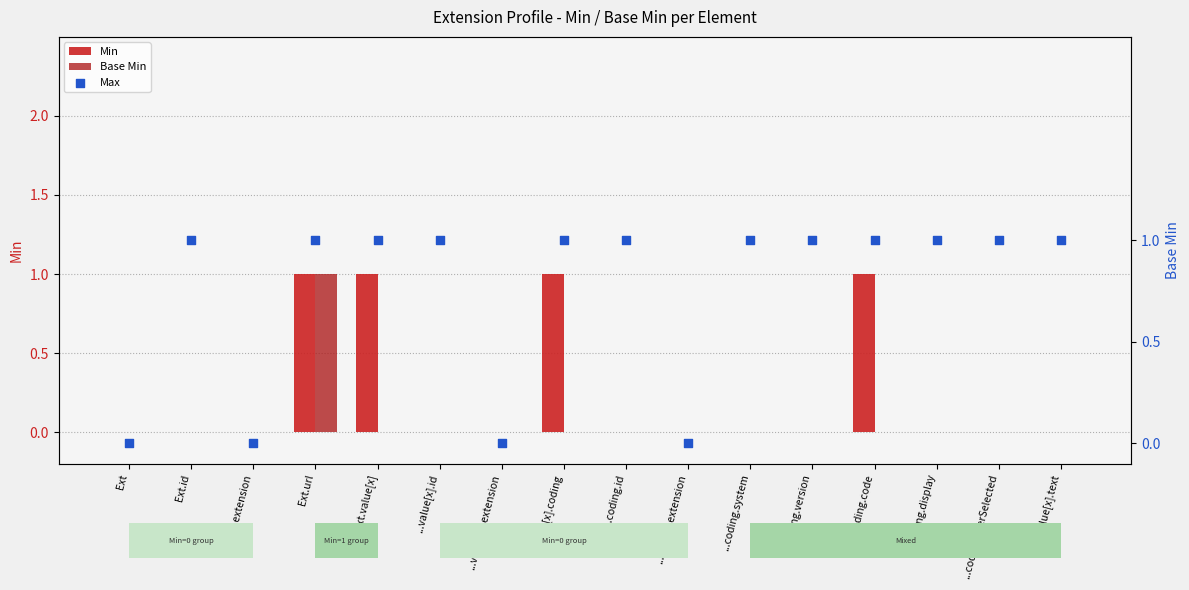

Which series has the largest Y range (max minus min)?

Min